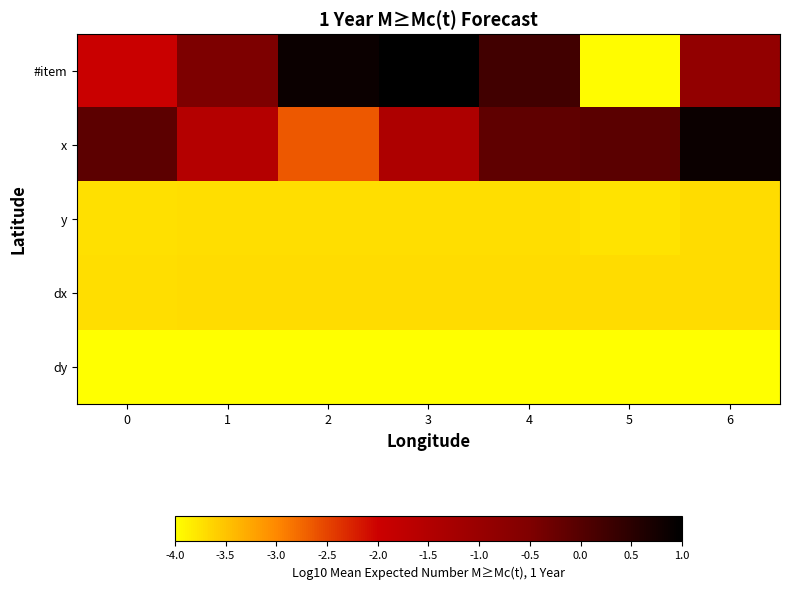

At how many categories does at least one series exceed -2?

7